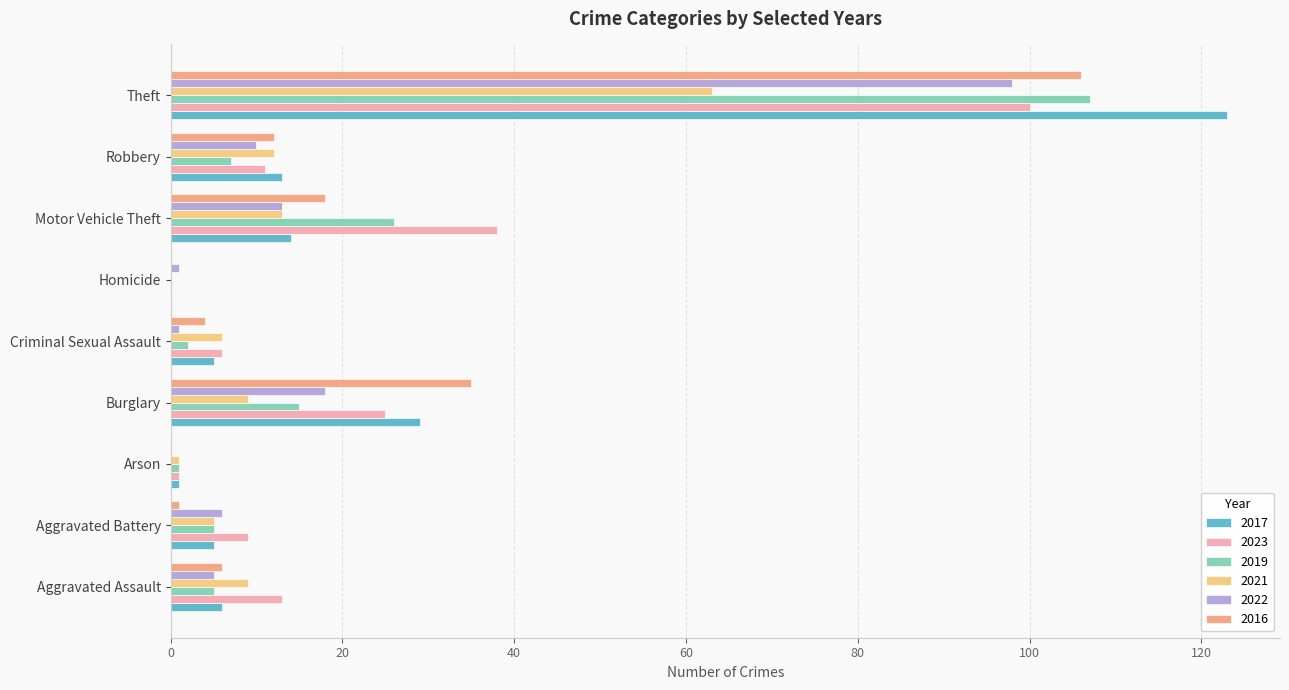

Which label corresponds to the largest value in the chart?

Theft